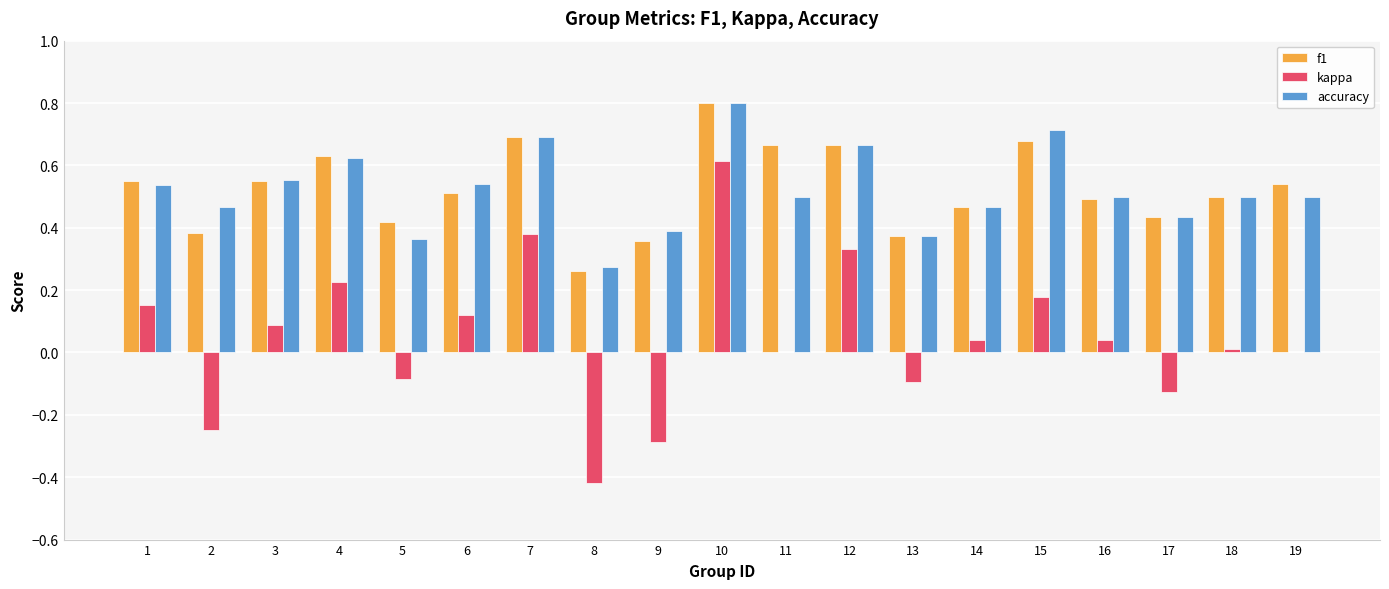

True or false: kappa has a value of 0.0 at 11.

True